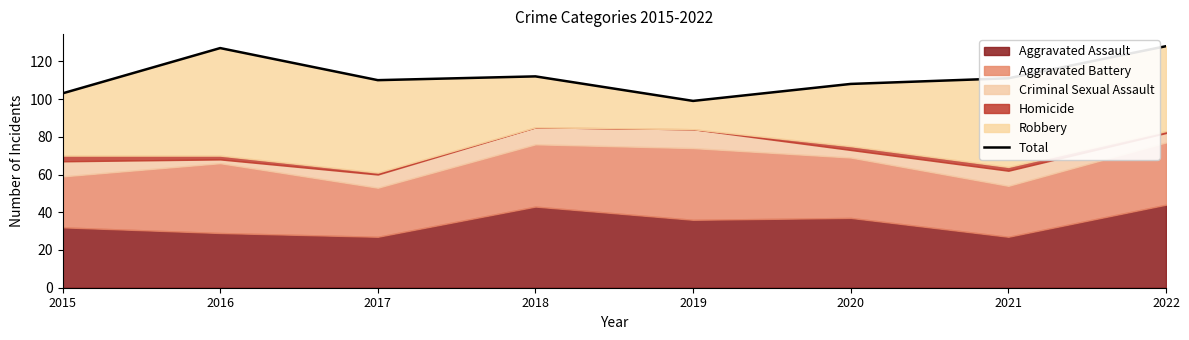

What is the change in value from 2015 to 2021?

+8